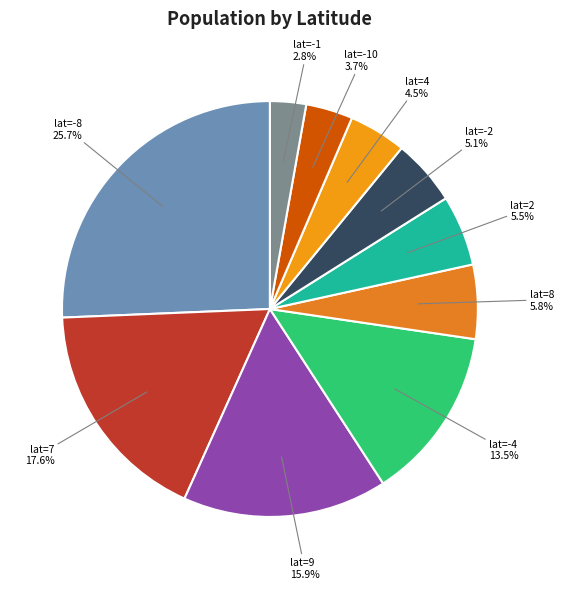

What portion of the pie excludes lat=7?

82.4%